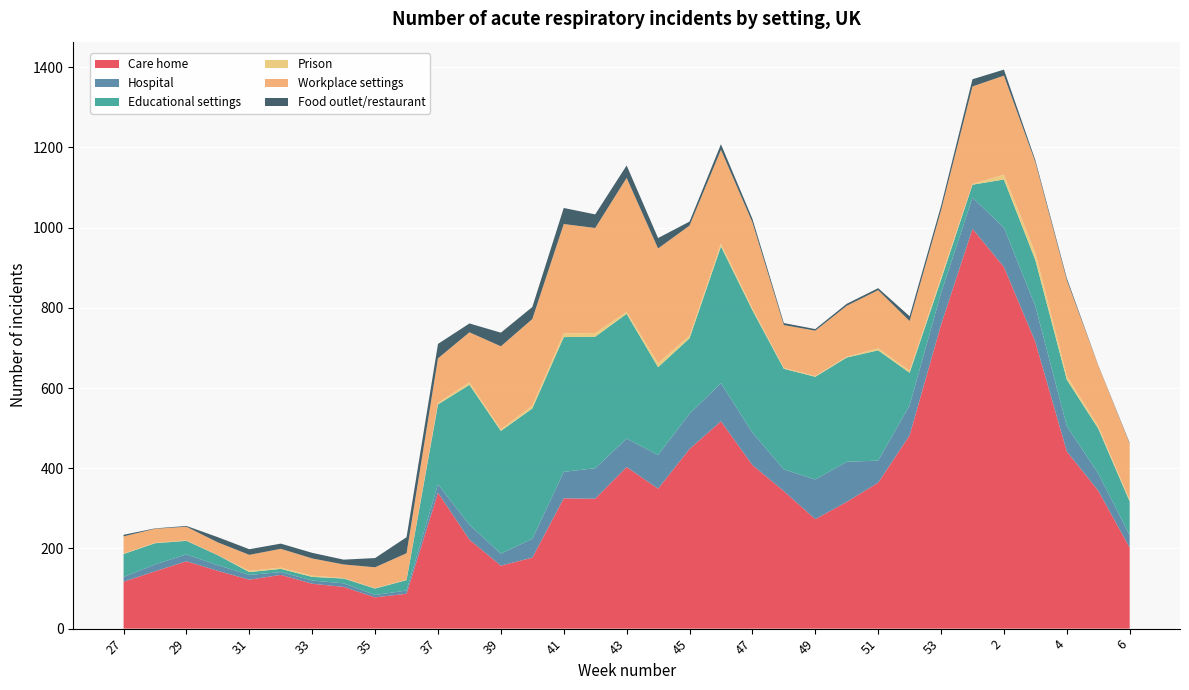

Reading right to left, what are all the values shown in this chart?

Care home: 202	344	442	715	902	997	758	482	364	316	273	343	408	517	448	349	403	324	325	177	157	222	339	87	78	104	112	134	122	144	168	143	117
Hospital: 31	43	63	89	98	78	79	75	55	100	99	54	81	95	88	84	71	76	66	47	30	37	21	8	6	9	8	7	12	14	17	17	12
Educational settings: 84	112	116	115	120	32	33	81	275	260	256	251	305	341	188	219	311	328	336	325	306	349	199	26	16	12	9	8	7	25	34	53	57
Prison: 4	6	9	18	12	2	7	5	5	2	2	2	5	7	6	10	5	9	9	7	4	6	4	1	1	1	3	3	3	0	1	1	1
Workplace settings: 140	151	239	226	247	243	166	124	145	127	113	107	214	234	275	286	334	262	273	216	207	125	111	66	52	34	43	47	40	32	34	35	43
Food outlet/restaurant: 2	1	5	5	15	18	11	12	5	5	4	5	9	14	10	26	31	34	40	30	34	22	36	40	23	12	14	13	14	13	2	1	4